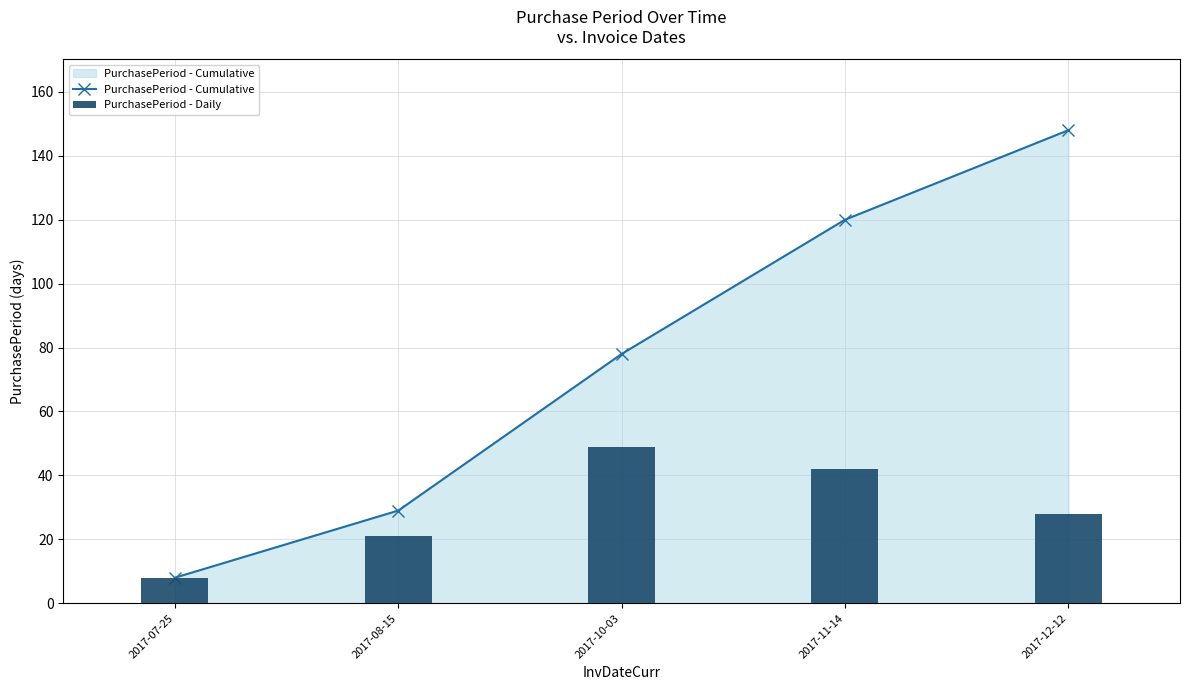

List the labels in order of PurchasePeriod - Cumulative value, smallest first.

2017-07-25, 2017-08-15, 2017-10-03, 2017-11-14, 2017-12-12